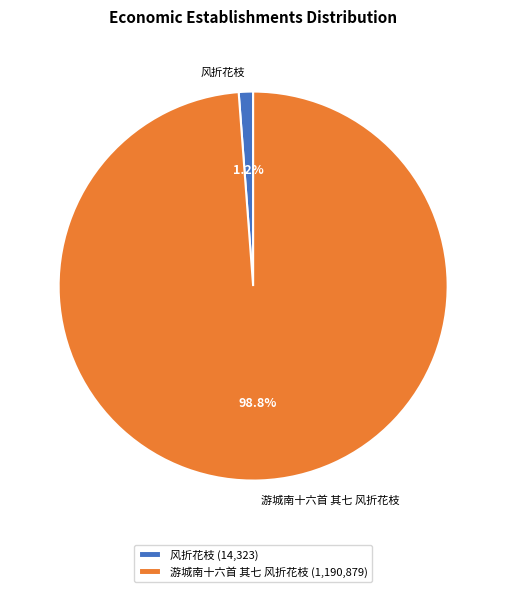

Count the number of slices in the pie.

2